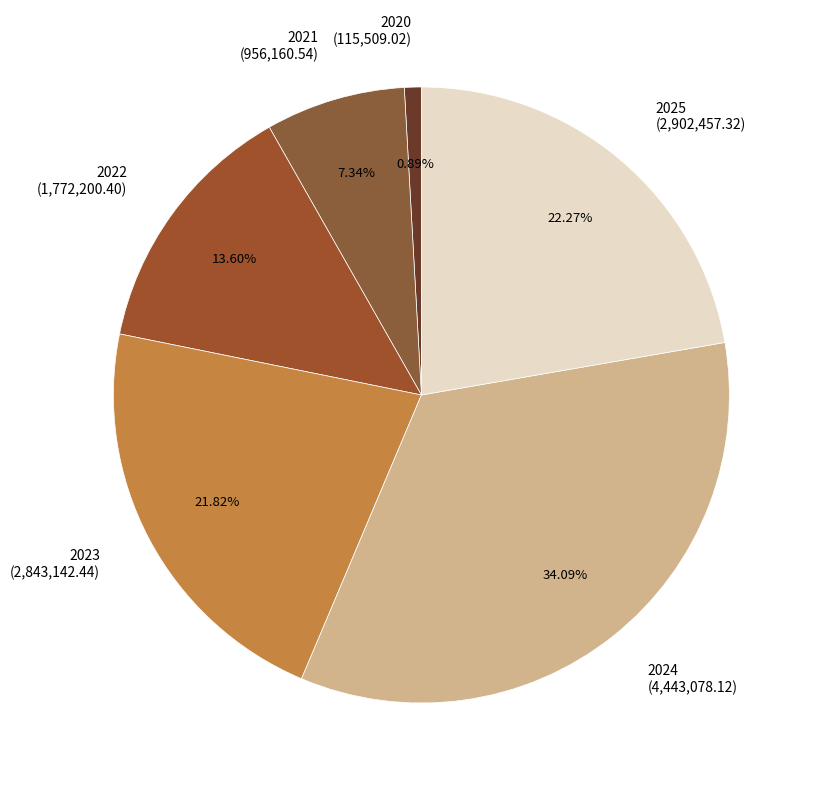

True or false: 2022 accounts for 14% of the total.

True